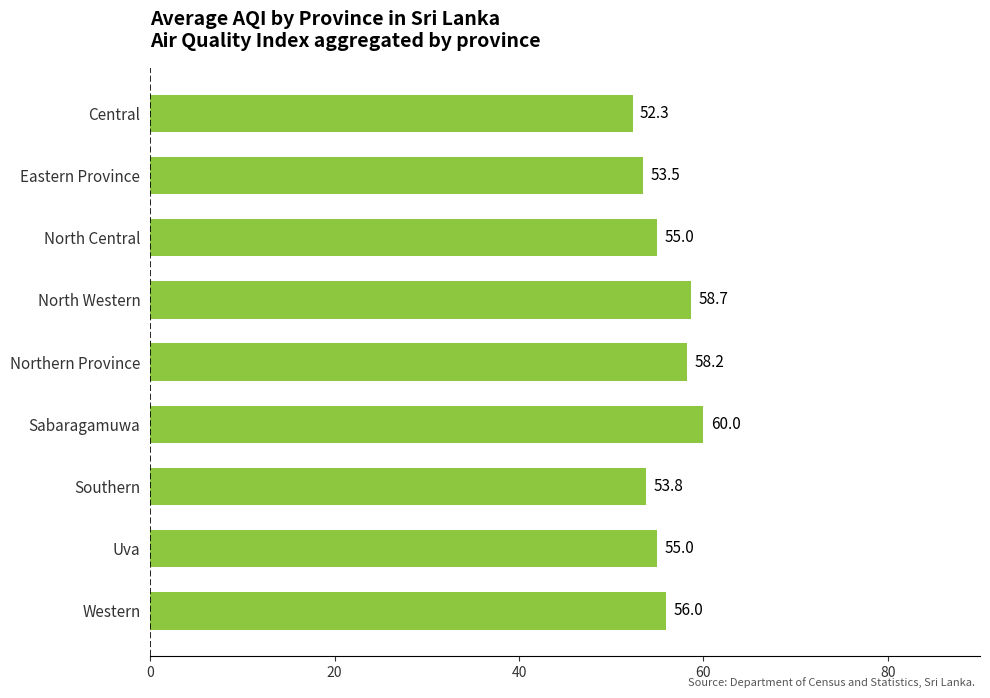

At which category does the chart reach its minimum across all series?

Central